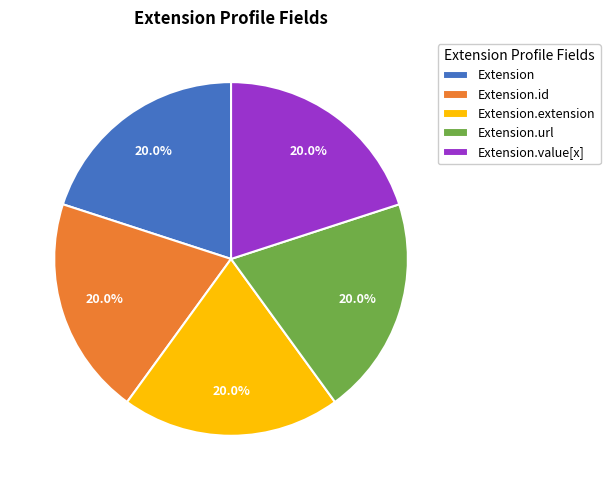

Is it true that Extension.id is 1% of the pie?

False